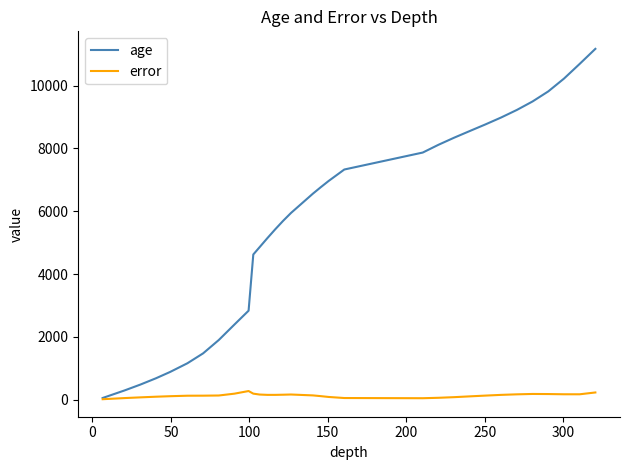

Rank the series by their average value, from lowest to highest.

error, age